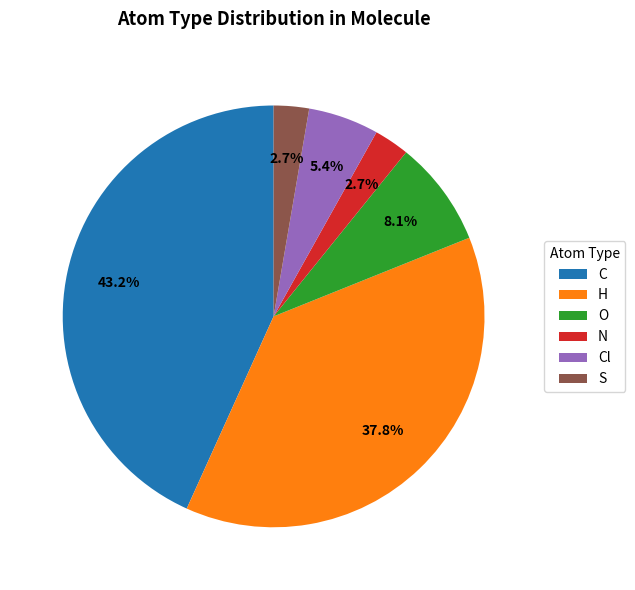

Combined, do S and O account for over 50%?

No